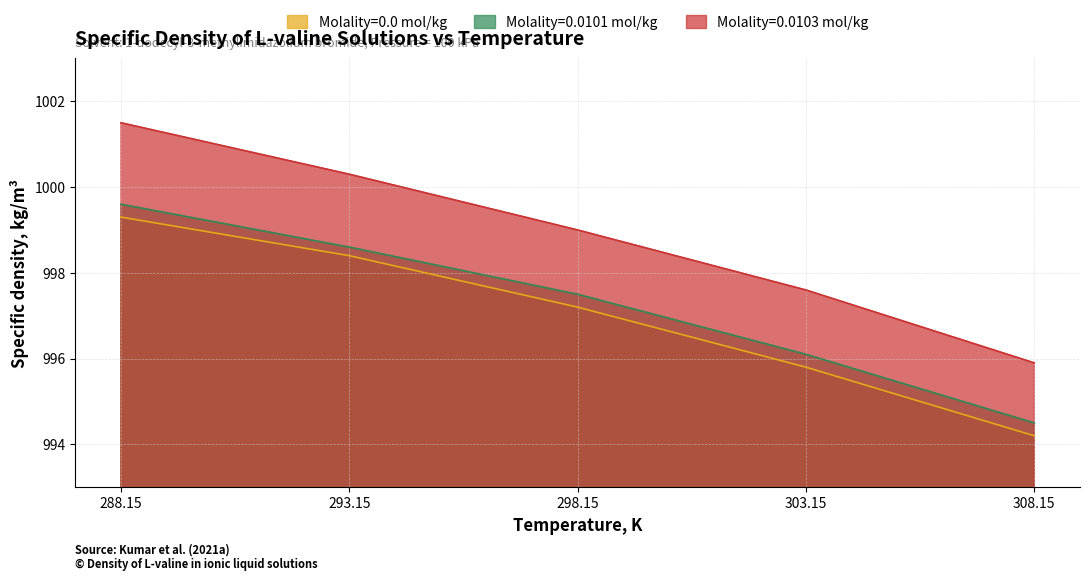

What is the value of the Molality=0.0103 mol/kg point at the 5th from the left?

995.9